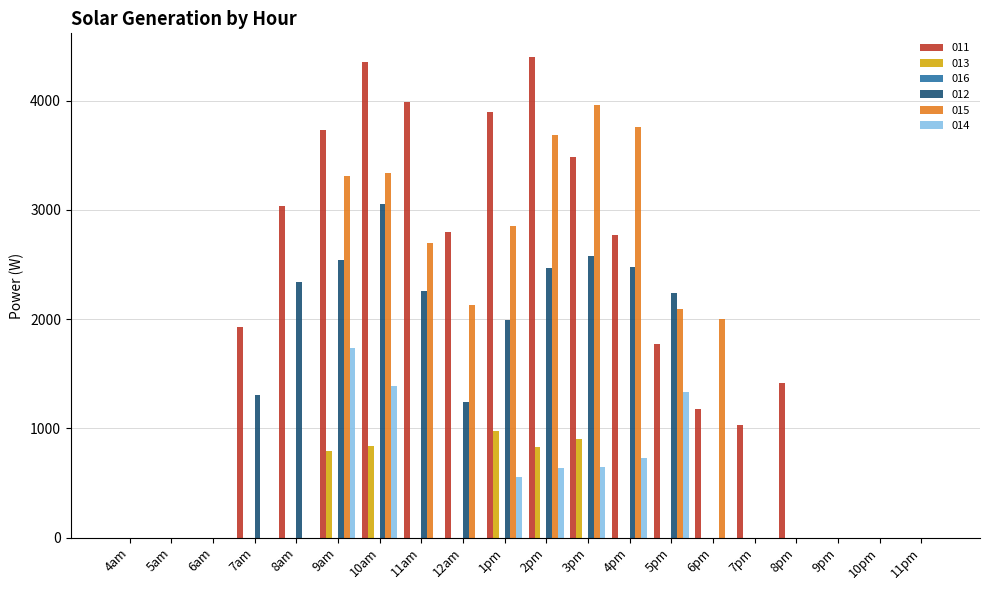

The value of 014 at 3pm is 643.1. True or false?

True